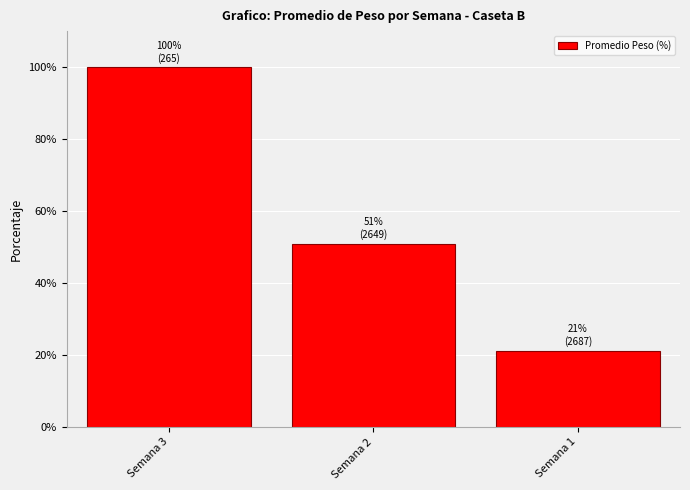

Reading left to right, transcribe all the data shown in this chart.

100.0	50.9	21.3